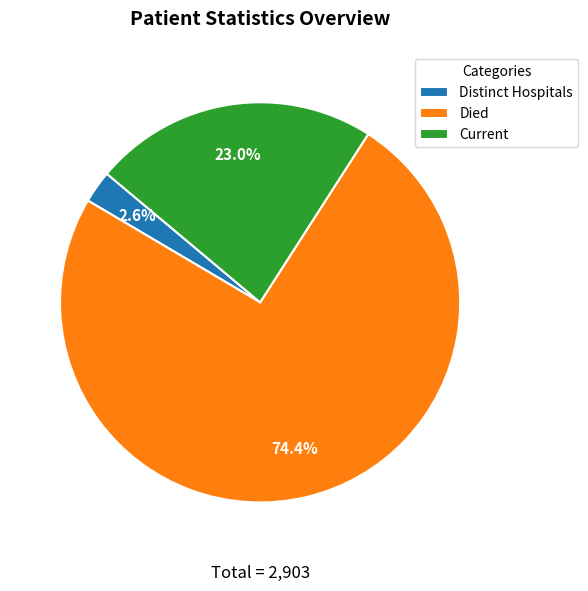

Approximately how many times larger is the value at Current compared to Distinct Hospitals?

8.8